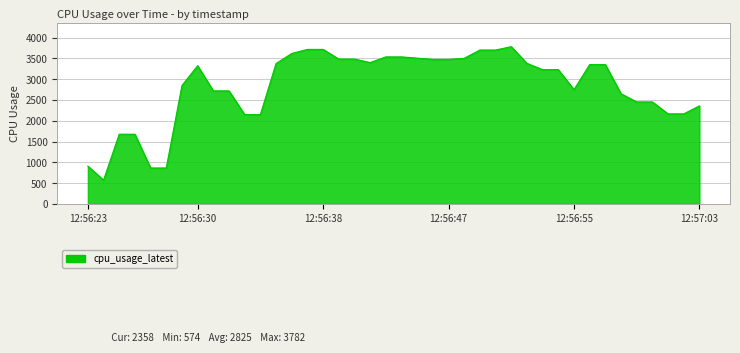

What is the difference between the maximum and minimum values?

3208